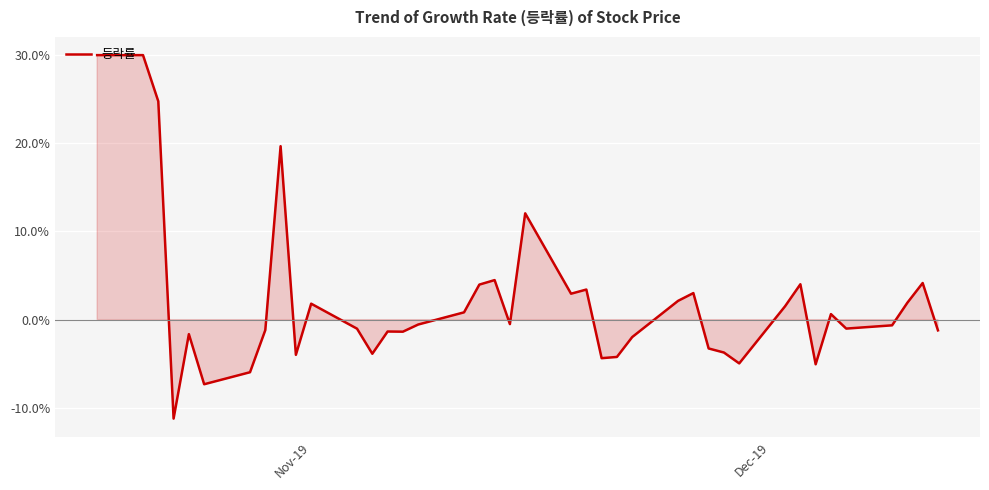

What is the minimum value shown in the chart?

-11.2